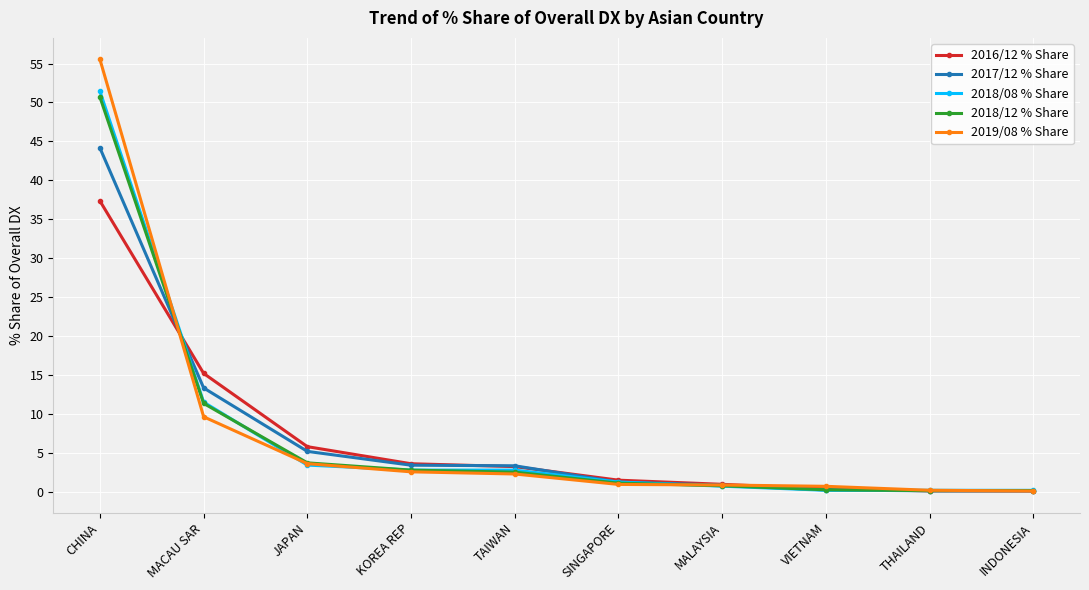

What is the label of the 1st point from the right?

INDONESIA